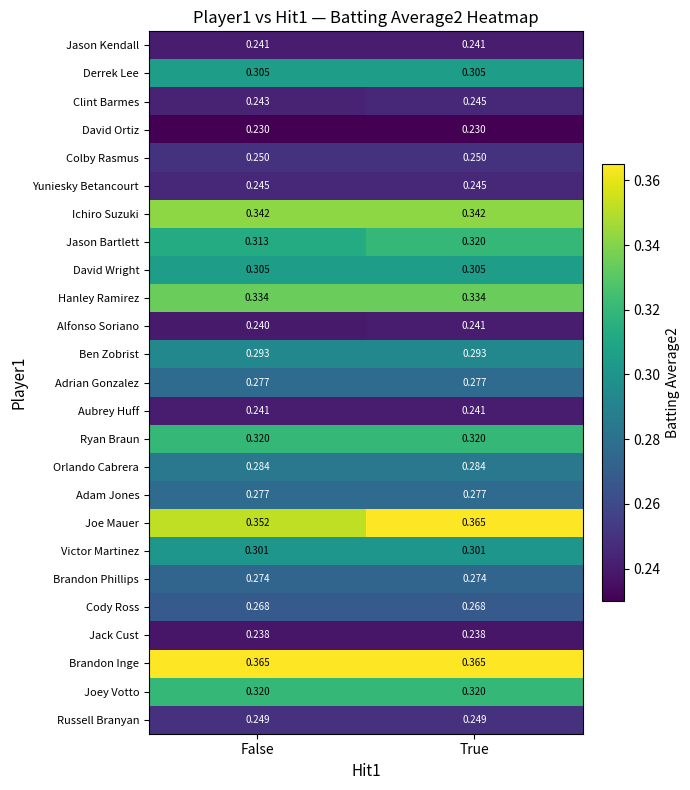

List the labels in order of Alfonso Soriano value, smallest first.

False, True